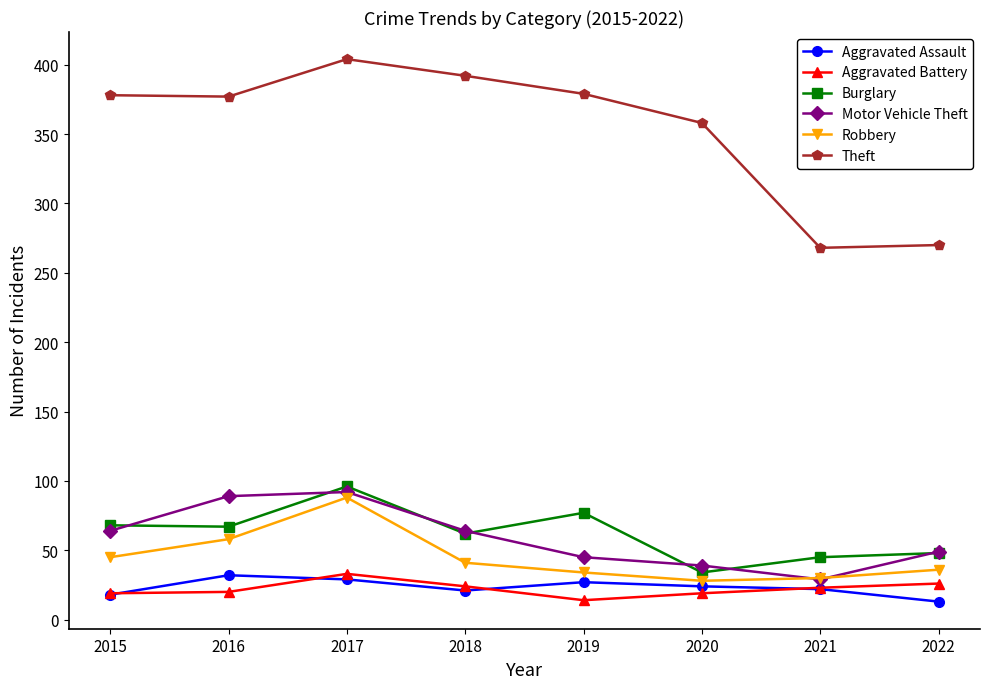

At which category is the sum across all series the highest?

2017